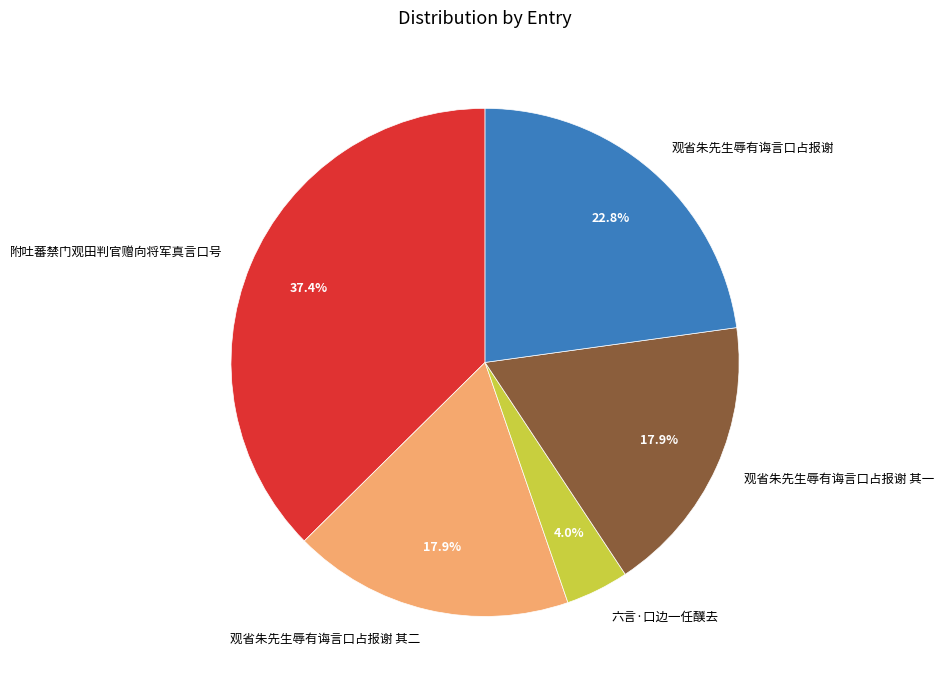

True or false: 观省朱先生辱有诲言口占报谢 accounts for 23% of the total.

True